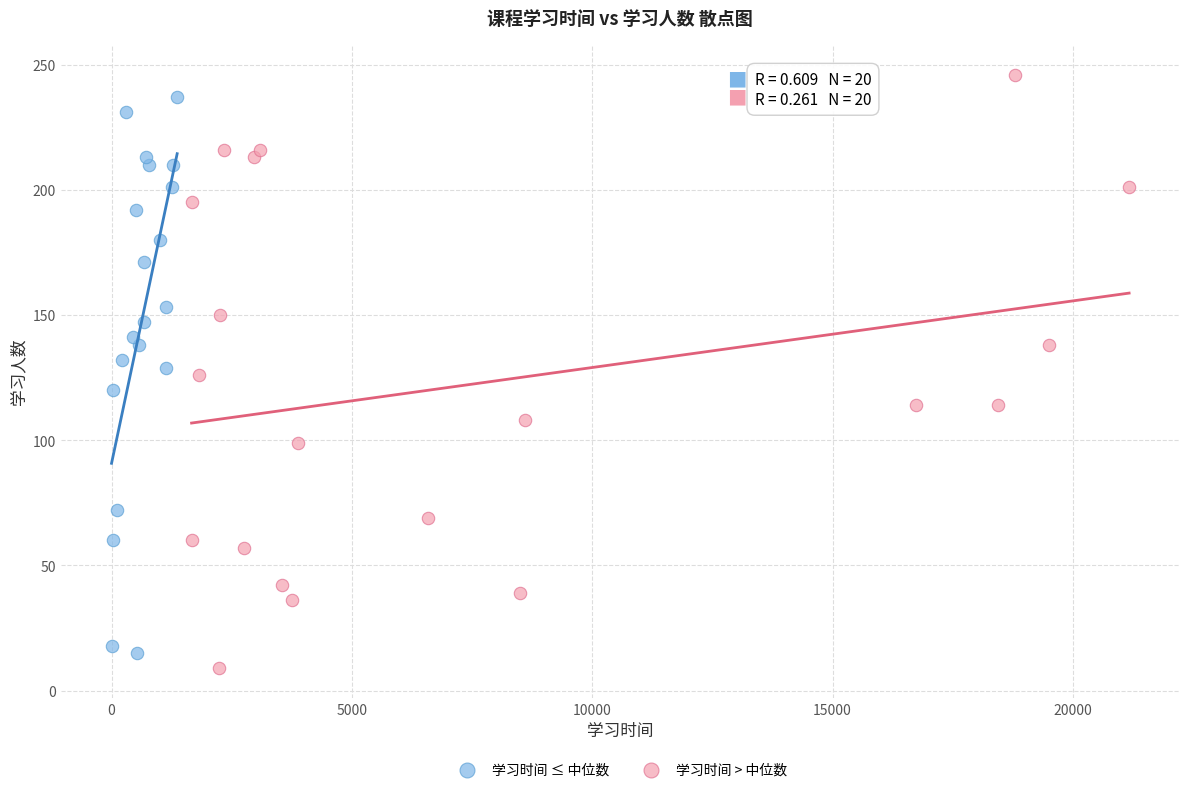

What are all the series names shown in the legend?

学习时间 ≤ 中位数, 学习时间 > 中位数